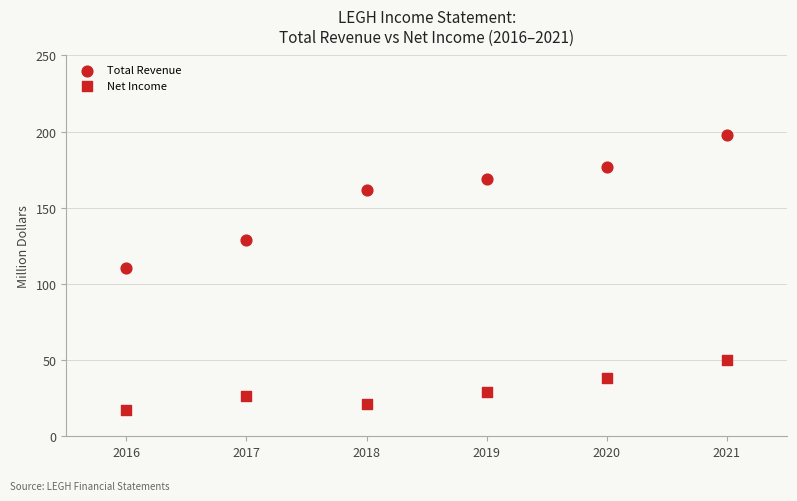

How many data points are displayed?

12